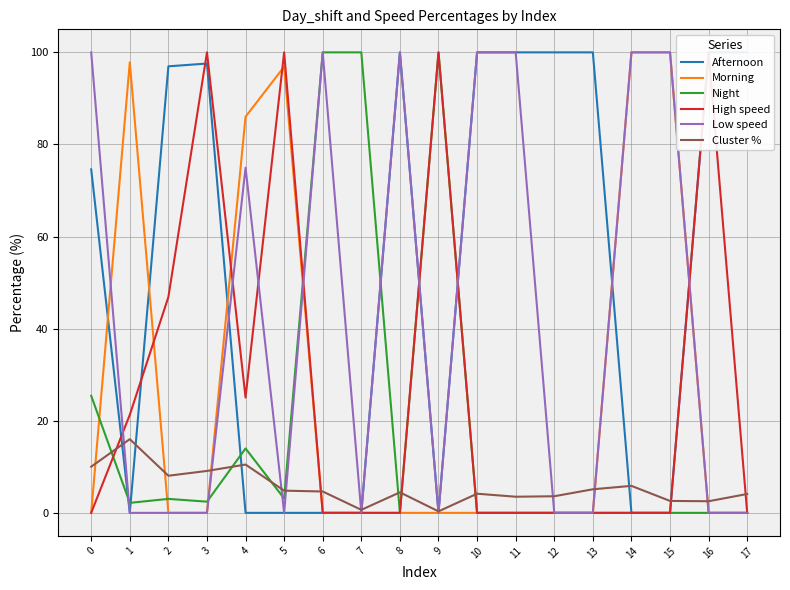

How many lines are shown in the chart?

6